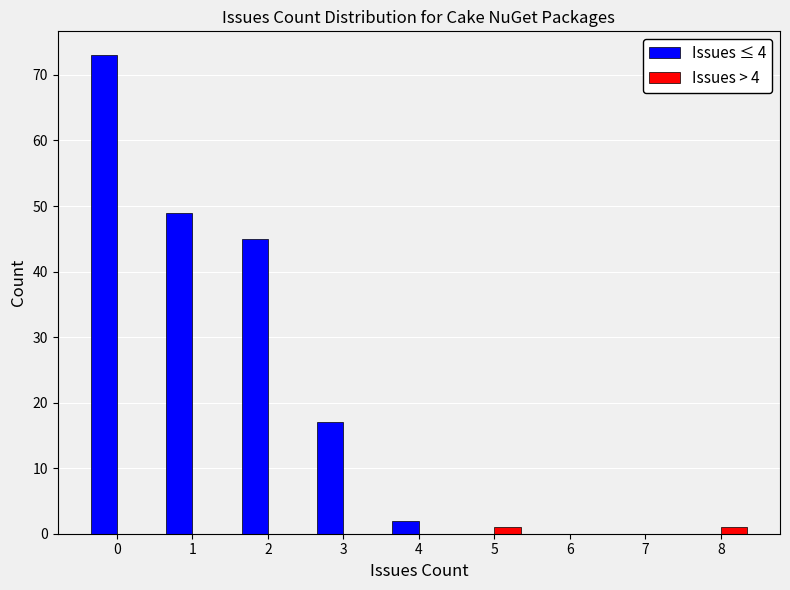

Reading right to left, what are all the values shown in this chart?

Issues ≤ 4: 8=0	7=0	6=0	5=0	4=2	3=17	2=45	1=49	0=73
Issues > 4: 8=1	7=0	6=0	5=1	4=0	3=0	2=0	1=0	0=0